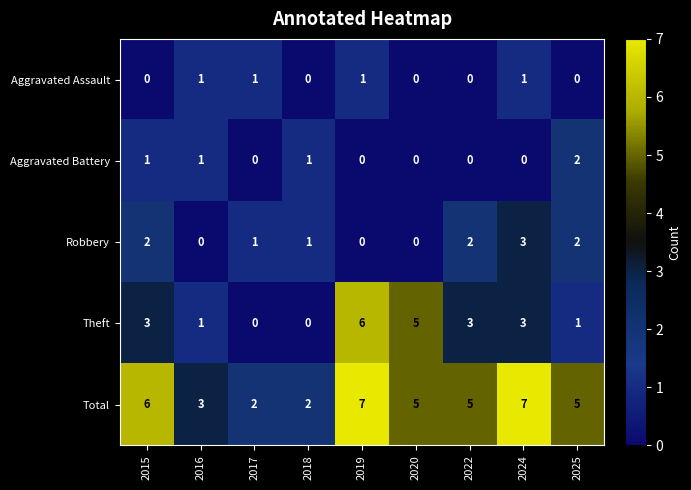

Which series has the widest spread of values?

Theft